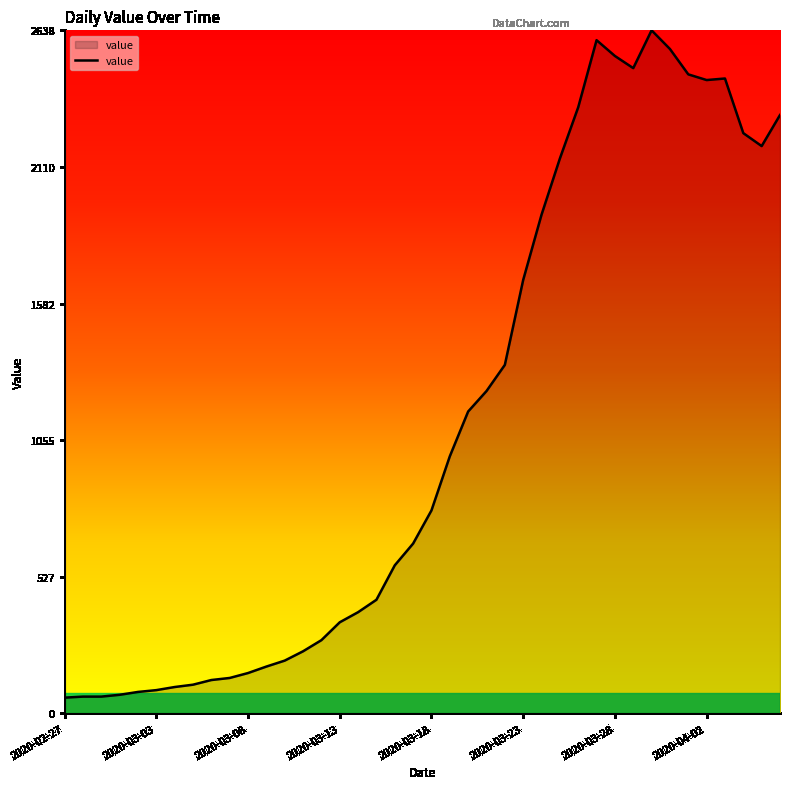

Does the chart display data point markers on the line(s)?

No